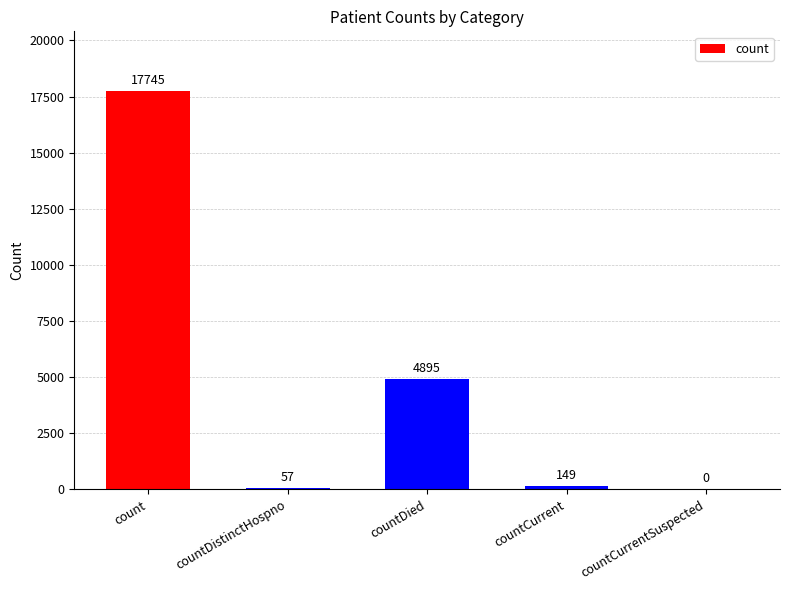

Reading left to right, extract all data points from this chart.

17745	57	4895	149	0